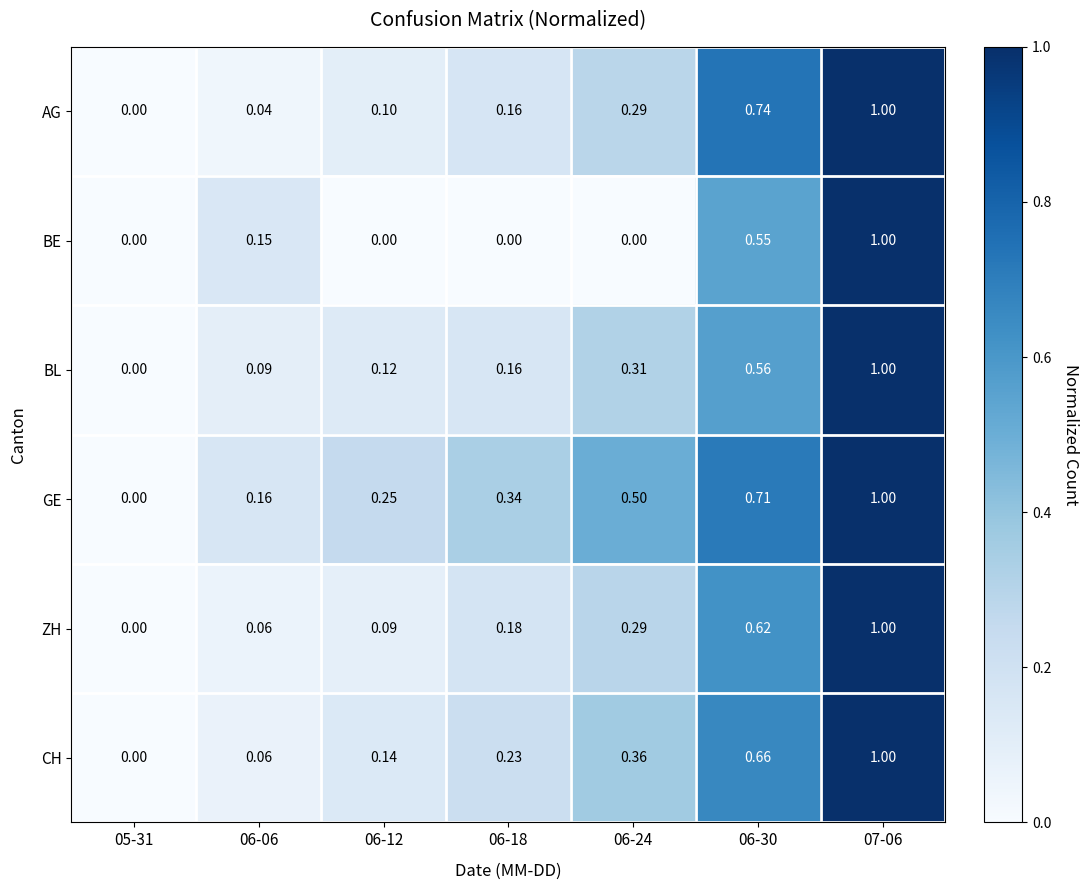

Which series changed the most between 05-31 and 06-24?

GE